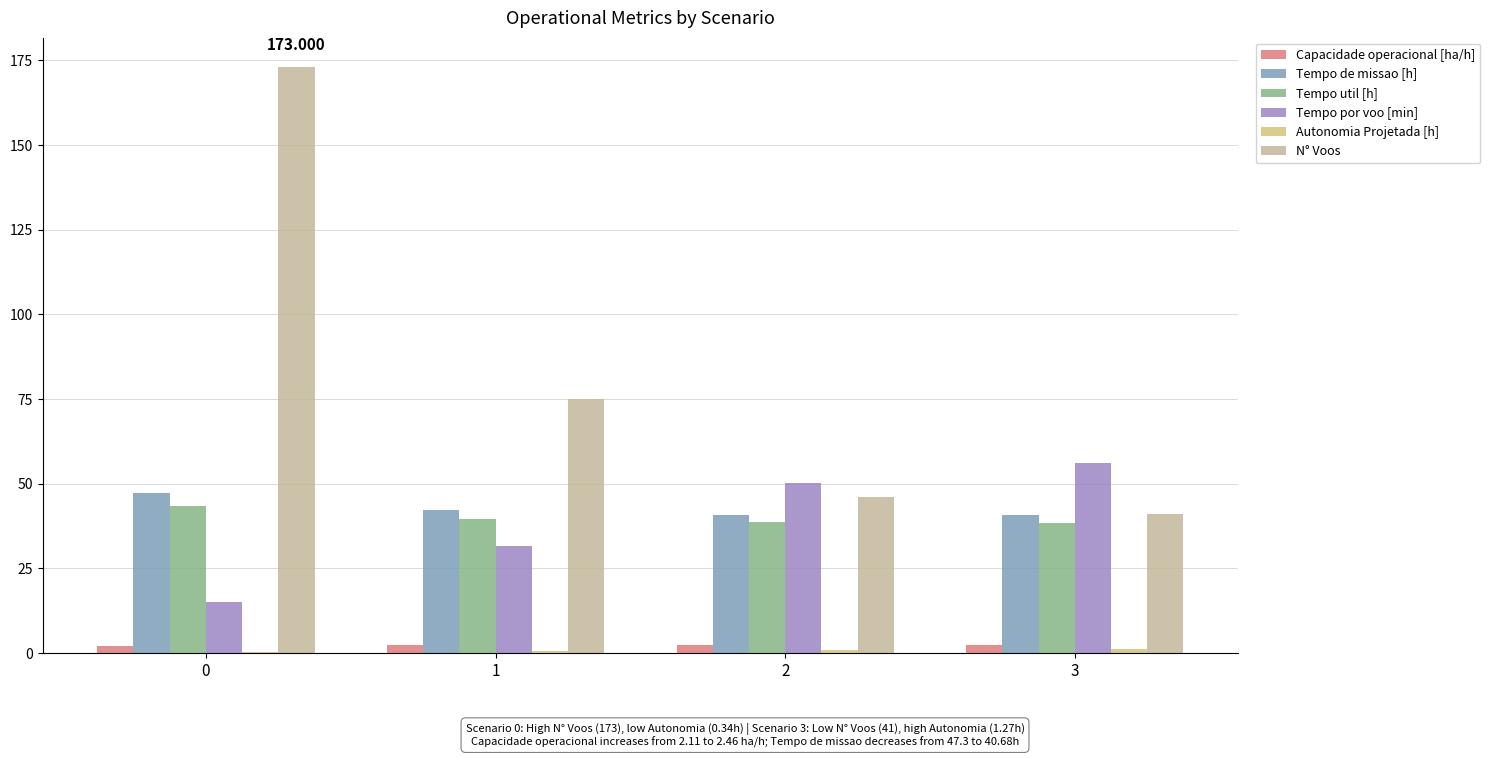

How many groups of bars are there?

4